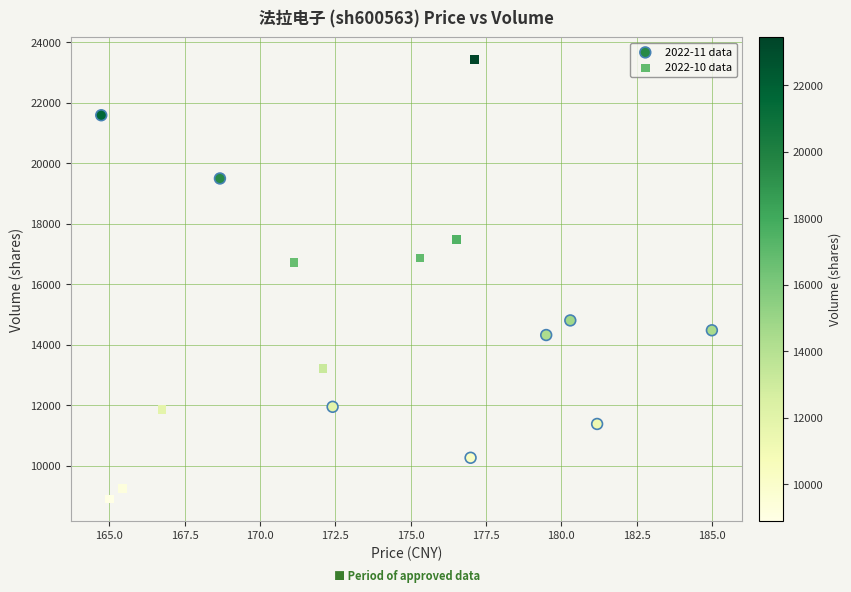

Which series reaches the minimum Y coordinate?

2022-10 data